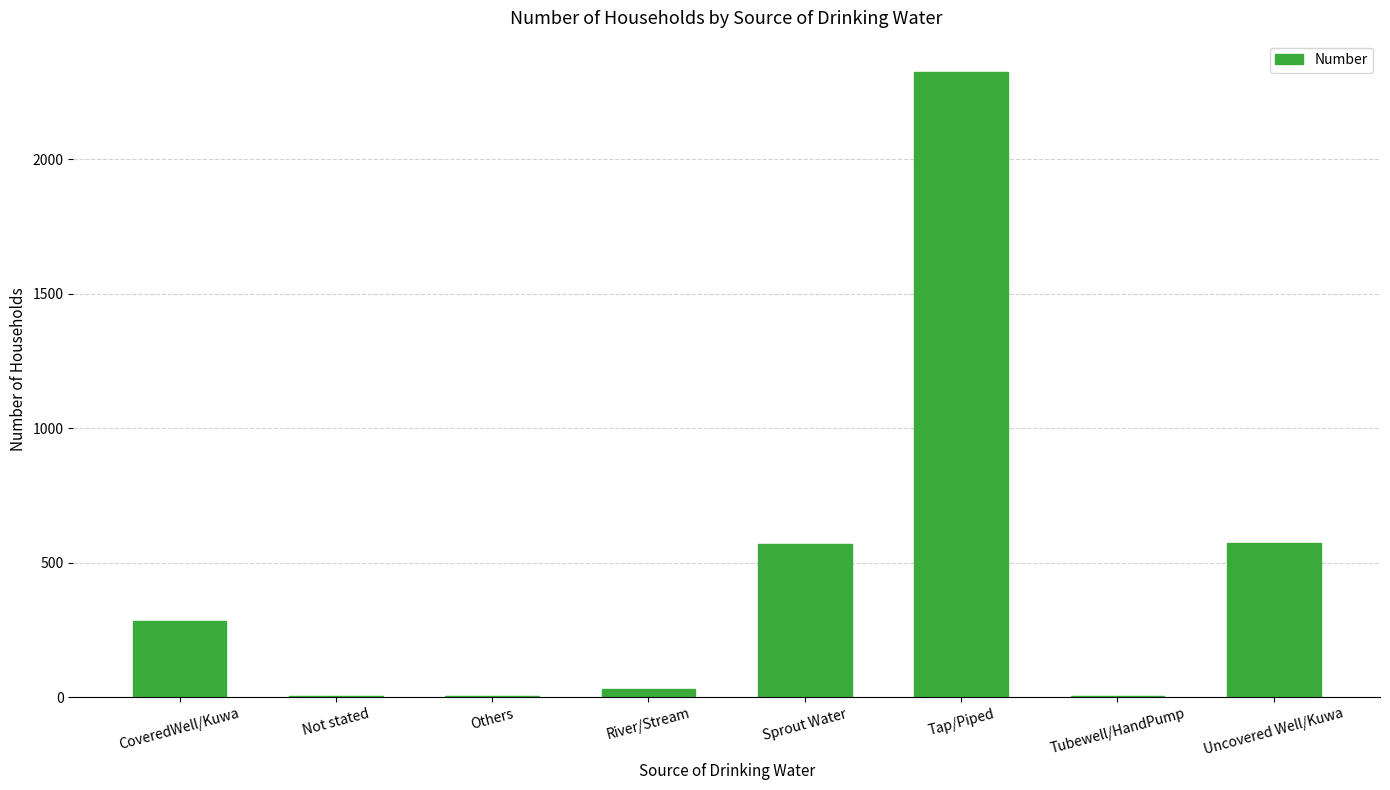

At which category does the chart reach its peak across all series?

Tap/Piped